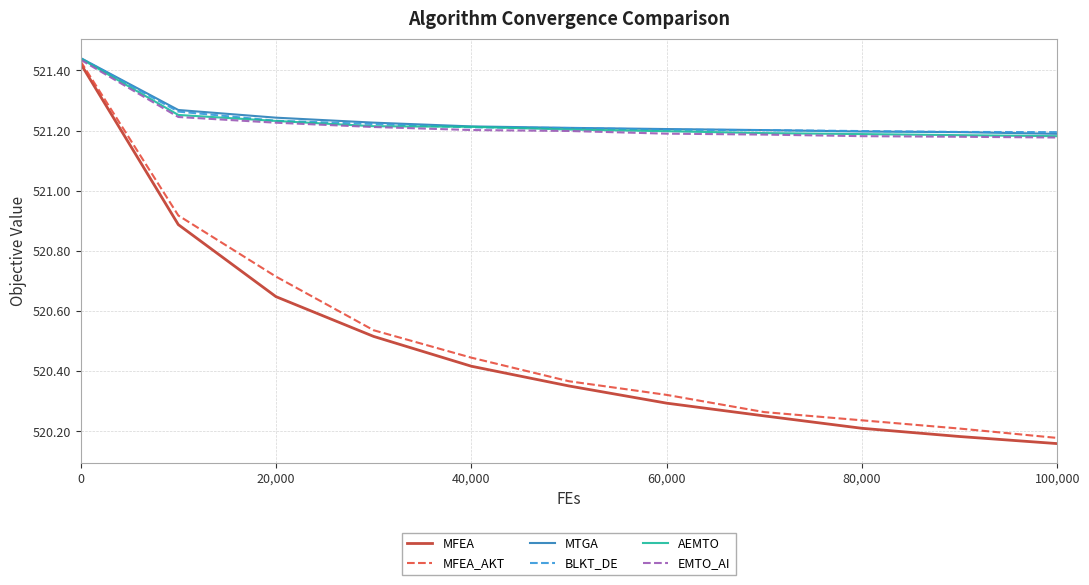

Which series has the largest range (max minus min)?

MFEA